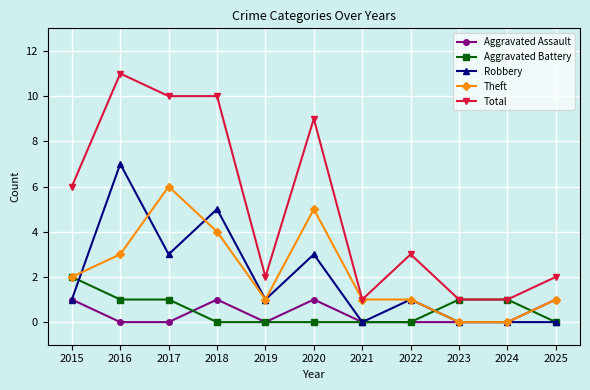

At which label does Total first exceed 3?

2015